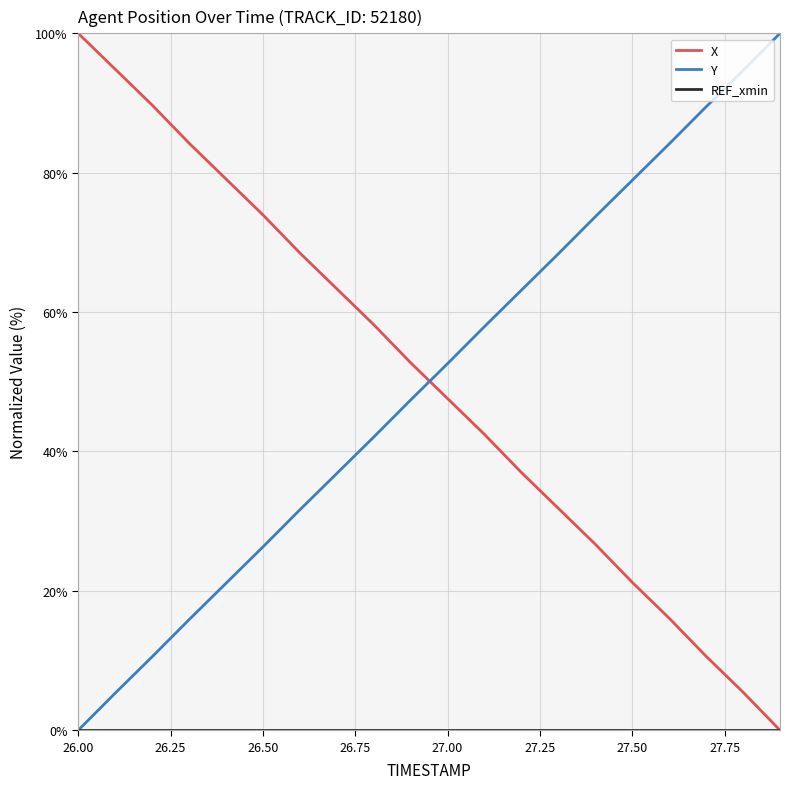

What is the maximum value shown in the chart?

100.0